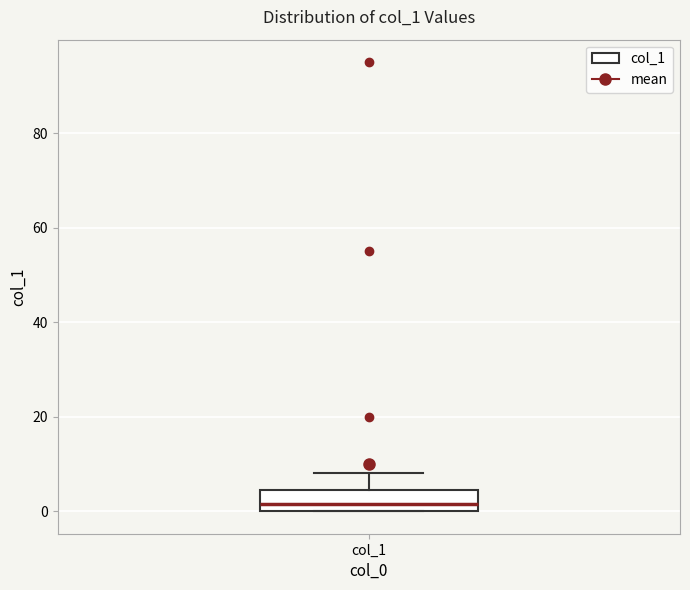

Read this box plot against the y-axis: the position of the median line, the range covered by the box, and the ends of both whiskers. The values are not printed on the chart, so give them approximately, as read against the axis.

median 2, box 0 to 4, whiskers 0 to 8